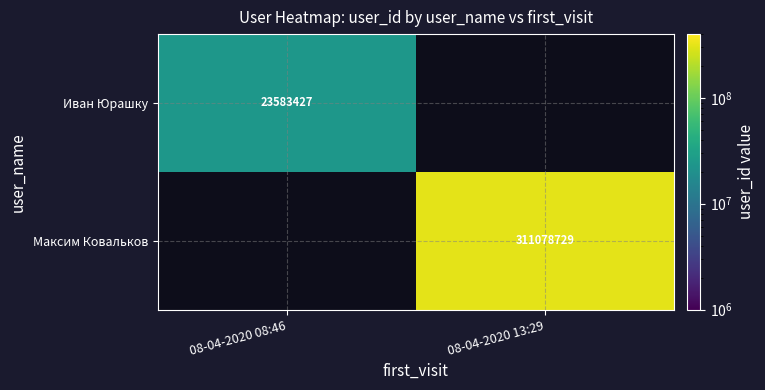

The Максим Ковальков series shows 311078729 at 08-04-2020 13:29. True or false?

True